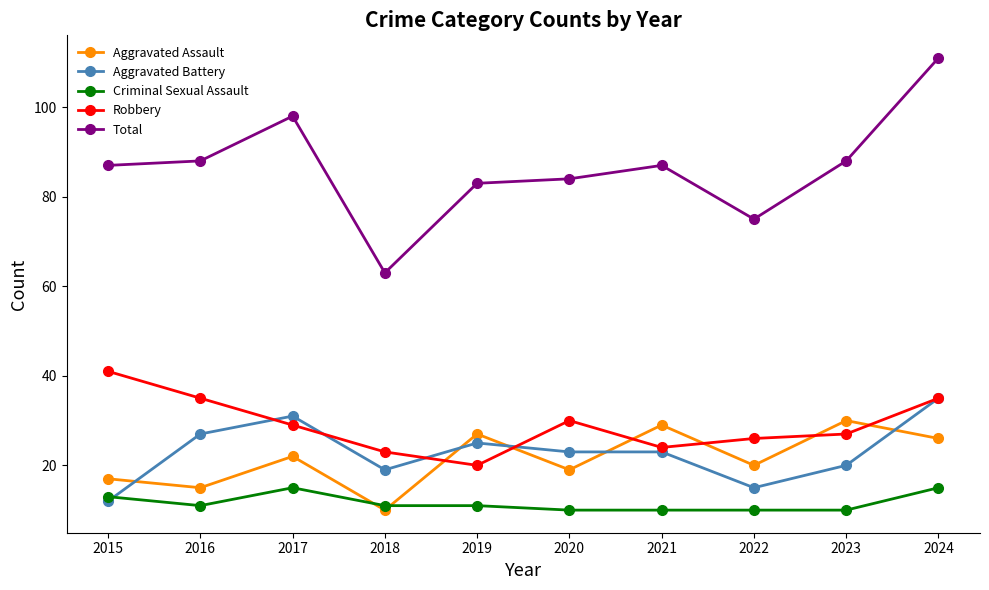

Which category has the highest value in the Robbery series?

2015